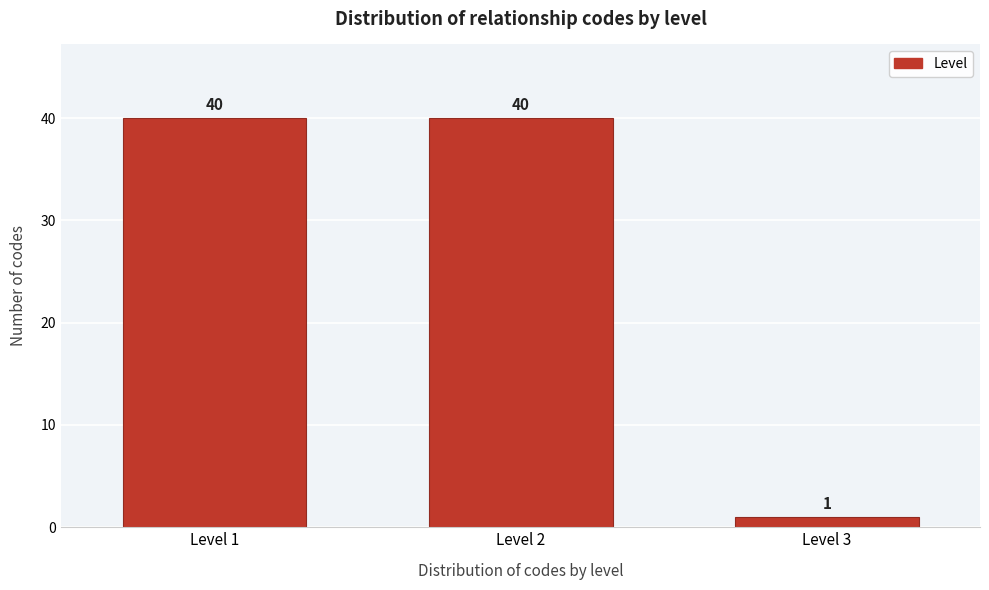

Reading right to left, what are all the values shown in this chart?

1	40	40